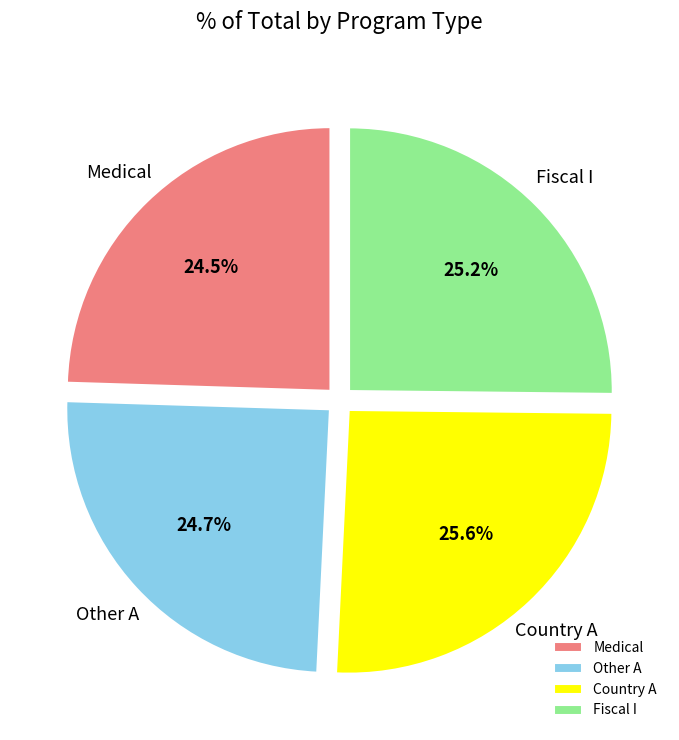

Does Fiscal I account for over 50% of the chart?

No